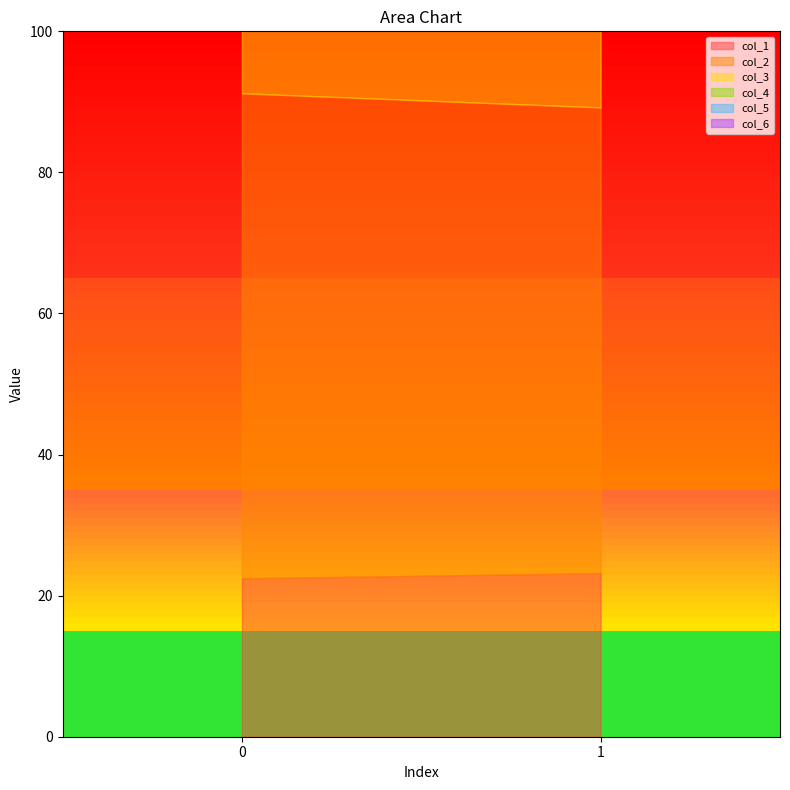

Is it true that col_4 equals 95.5 at 0?

False